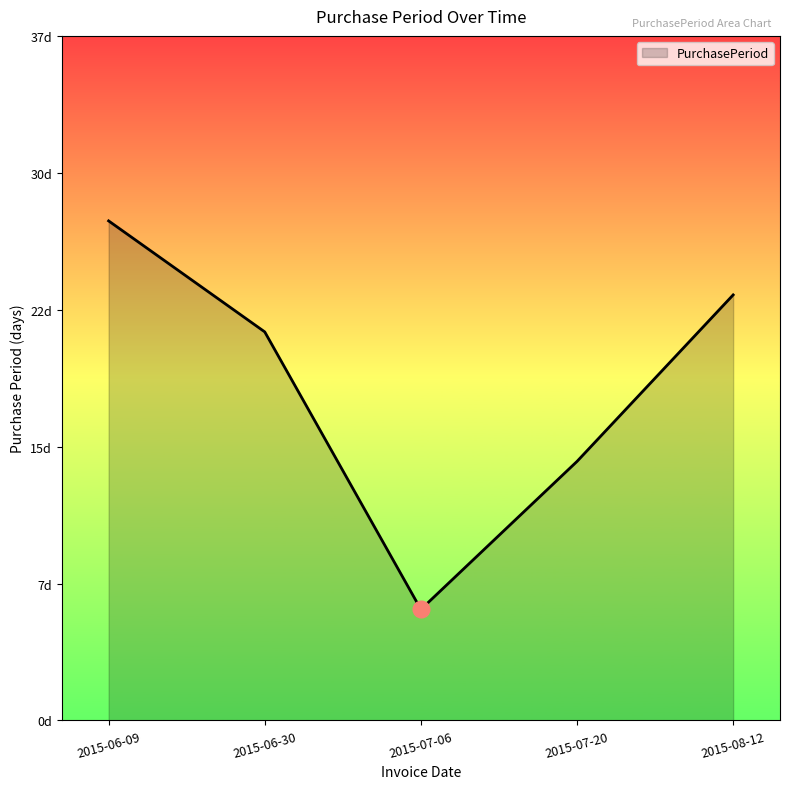

List the labels in order of value, largest first.

2015-06-09, 2015-08-12, 2015-06-30, 2015-07-20, 2015-07-06